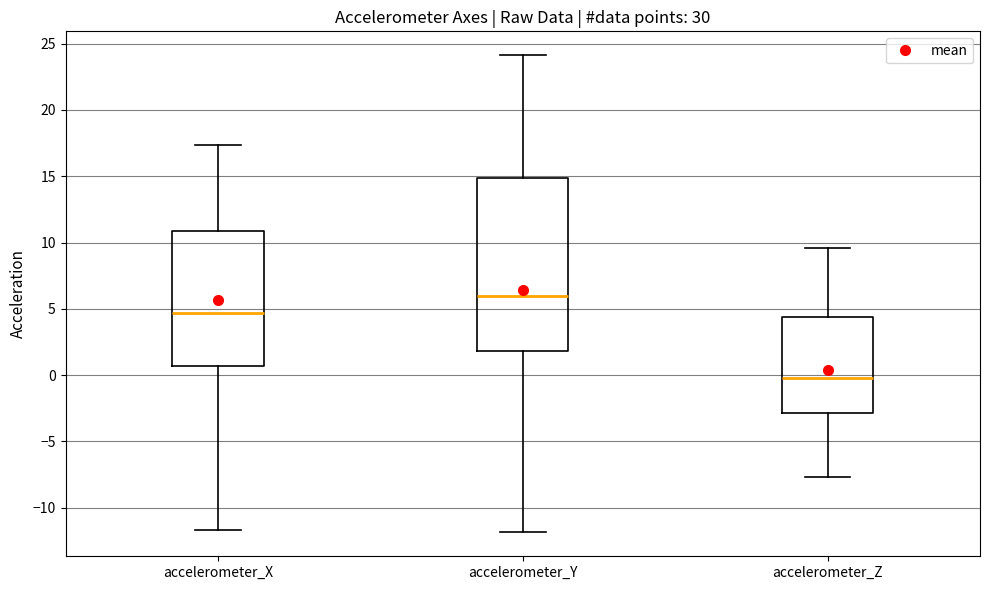

Where does the upper whisker of the box for accelerometer_Y end on the y-axis? The values are not printed on the chart, so give them approximately, as read against the axis.

24.0